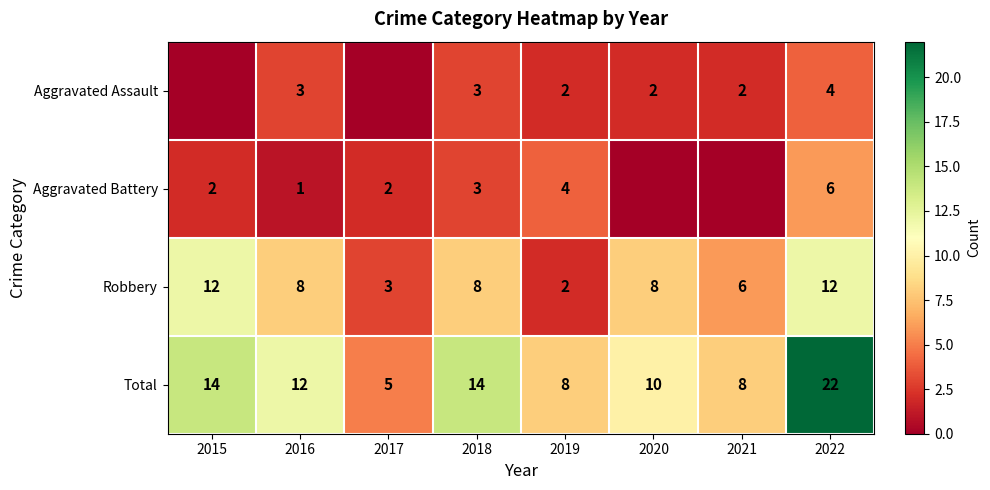

What is the difference between the highest and lowest values at 2017?

5